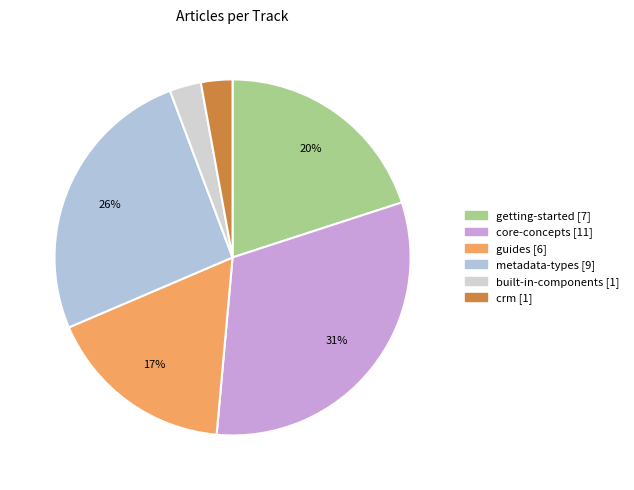

True or false: metadata-types accounts for 35% of the total.

False